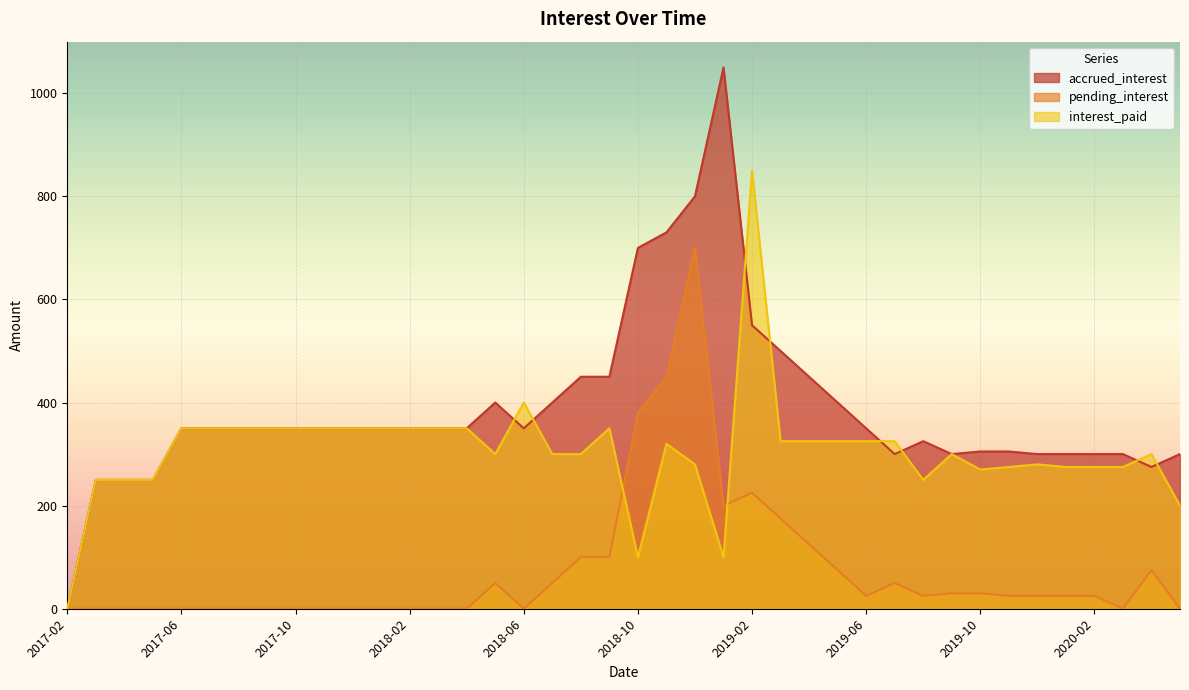

How many lines are shown in the chart?

3